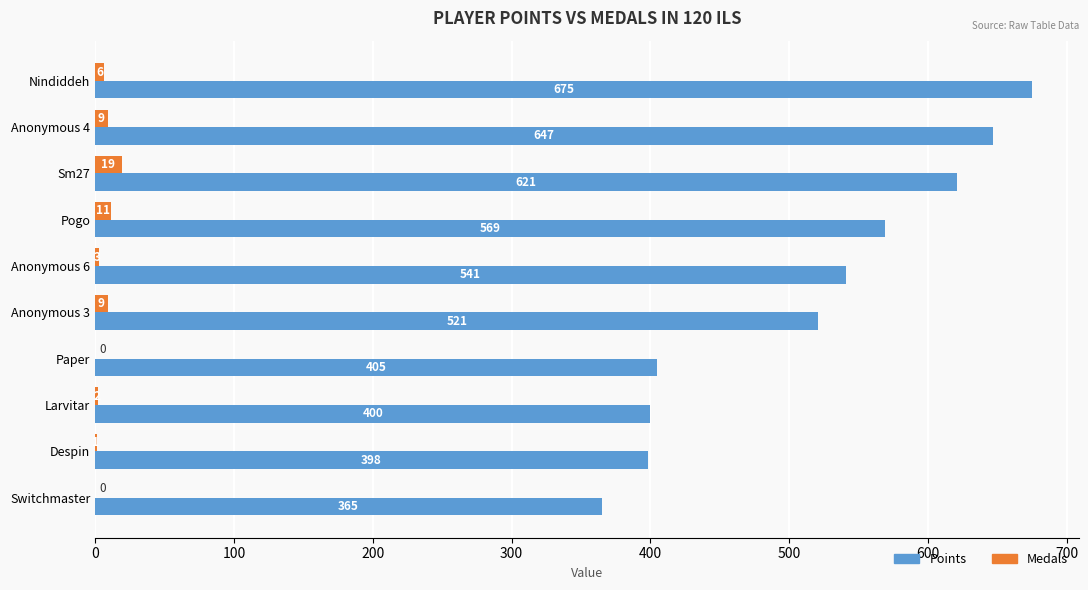

Where is Points nearest to the value 520?

Anonymous 3